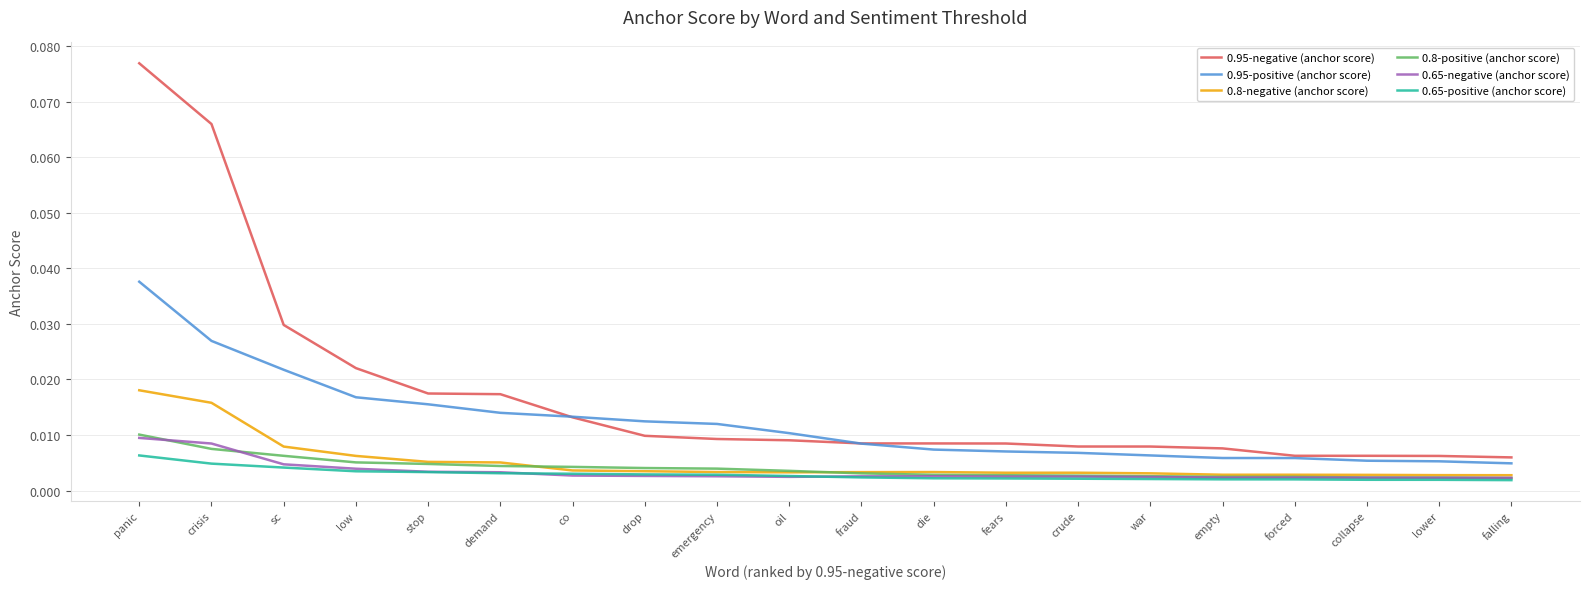

Between stop and falling, which series saw the biggest shift?

0.95-negative (anchor score)